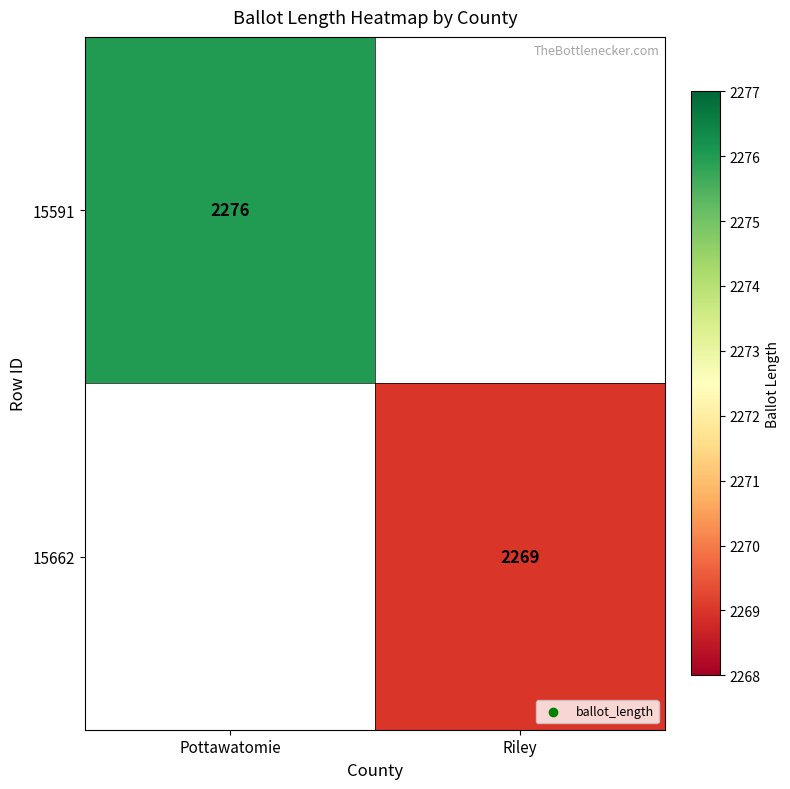

At how many categories does at least one series exceed 2272?

1